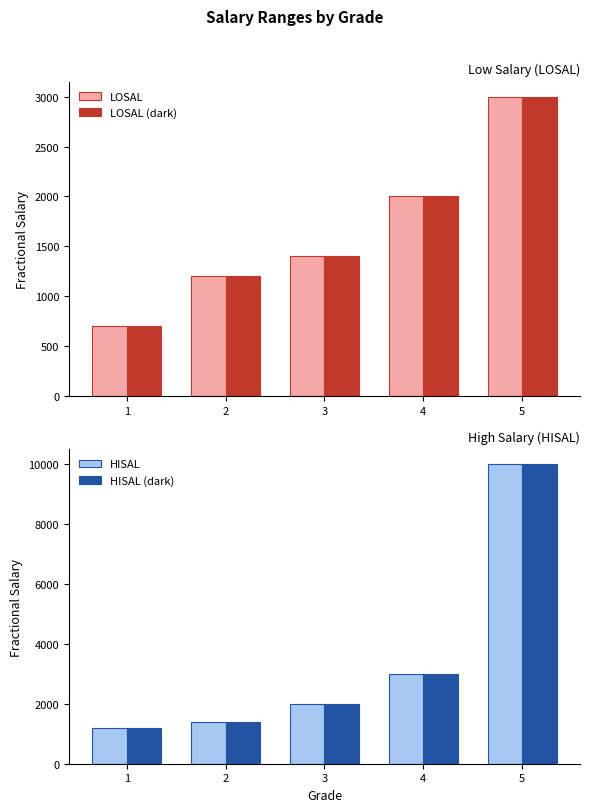

What is the average value of the LOSAL series?

1661